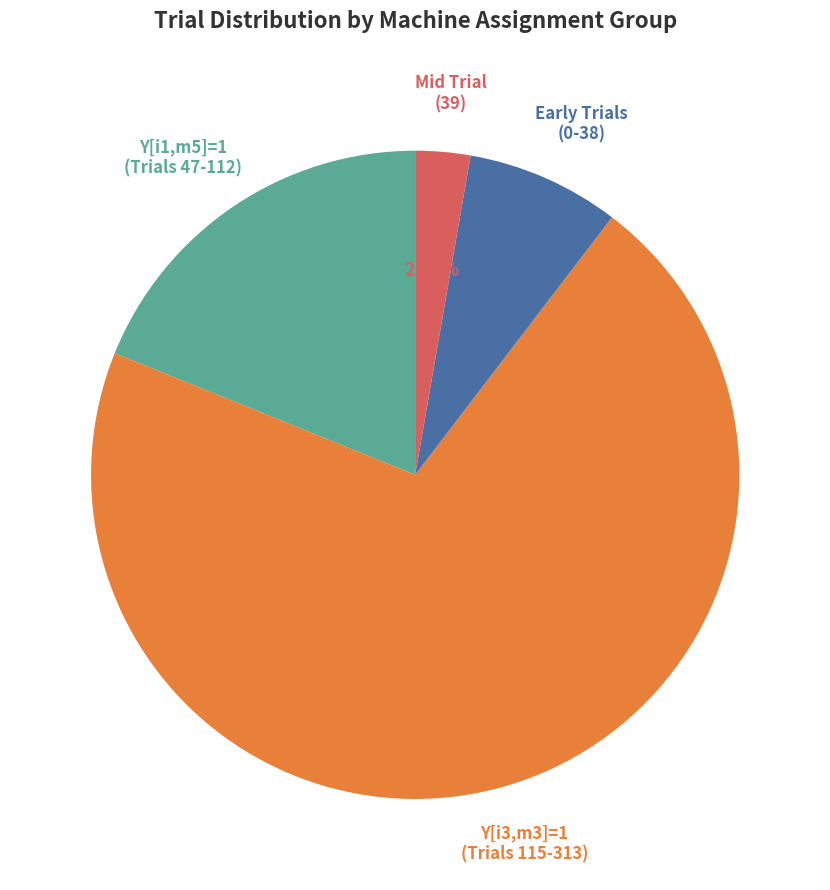

Is there a majority slice in this chart?

Yes